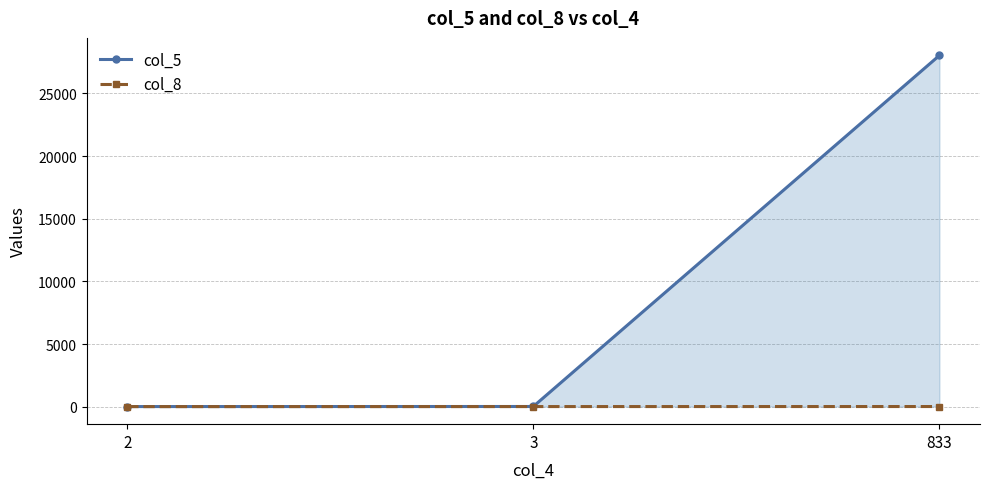

Reading left to right, extract all data points from this chart.

col_5: 7	13	28036
col_8: 4	7	10